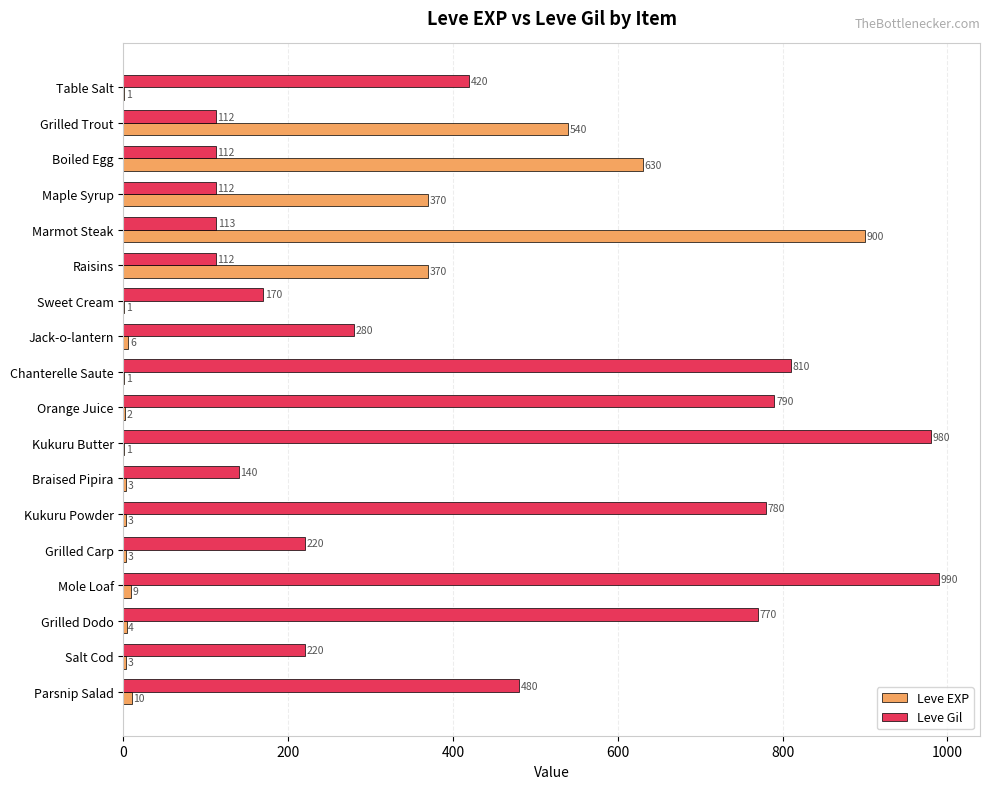

Where is Leve Gil nearest to the value 551?

Parsnip Salad